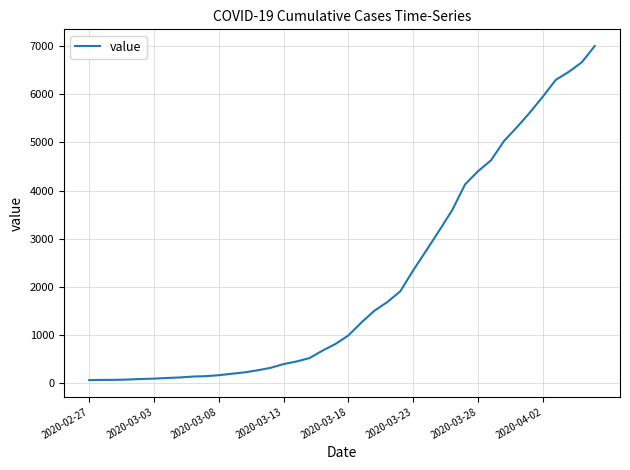

What is the greatest value displayed?

7001